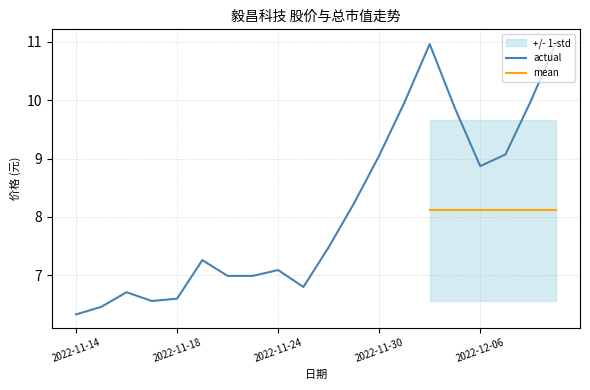

Where is the data nearest to the value 8?

2022-11-29